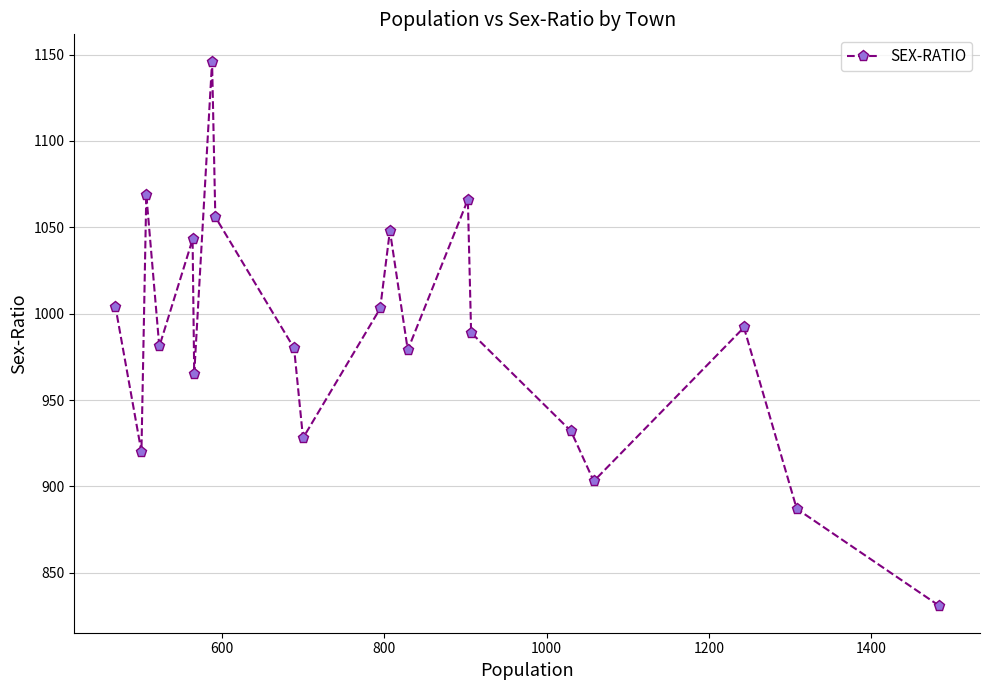

What is the value of the 20th point from the left?

831